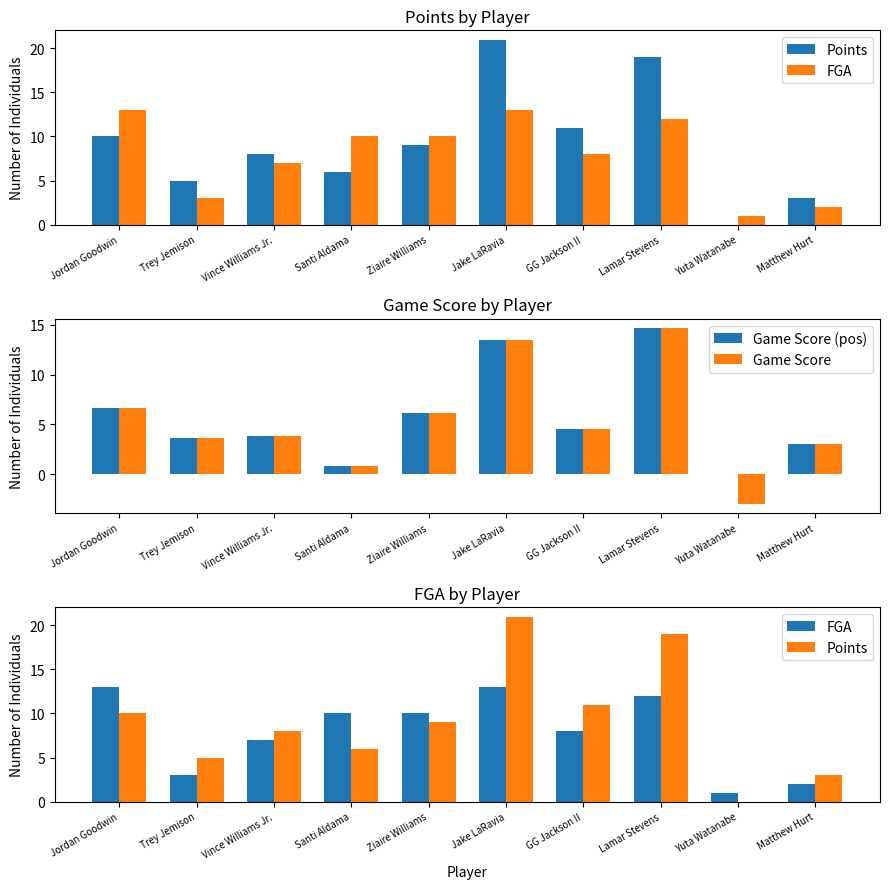

What position from the right is Jordan Goodwin?

10